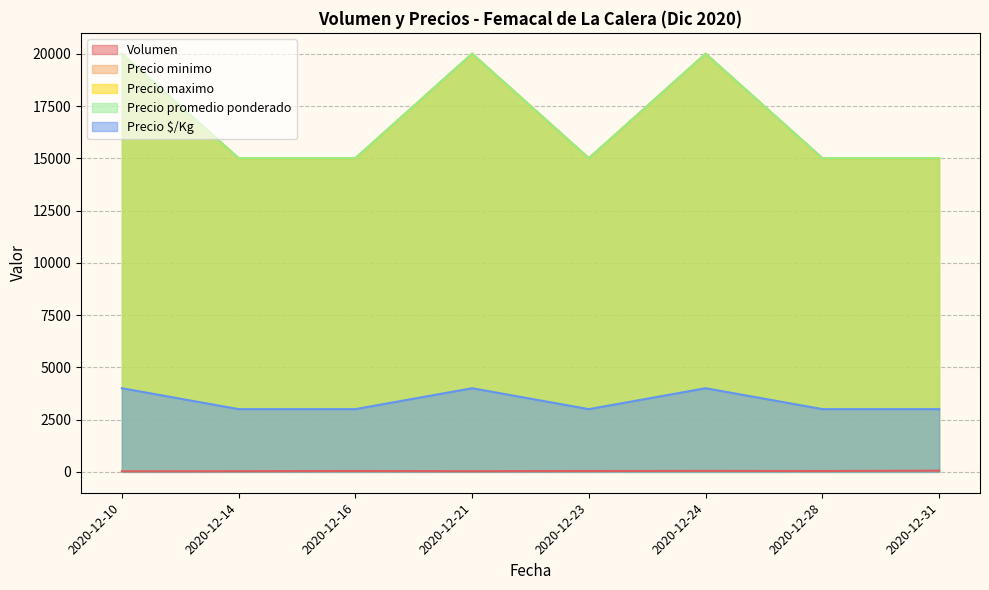

True or false: Precio minimo has a value of 26587 at 2020-12-28.

False